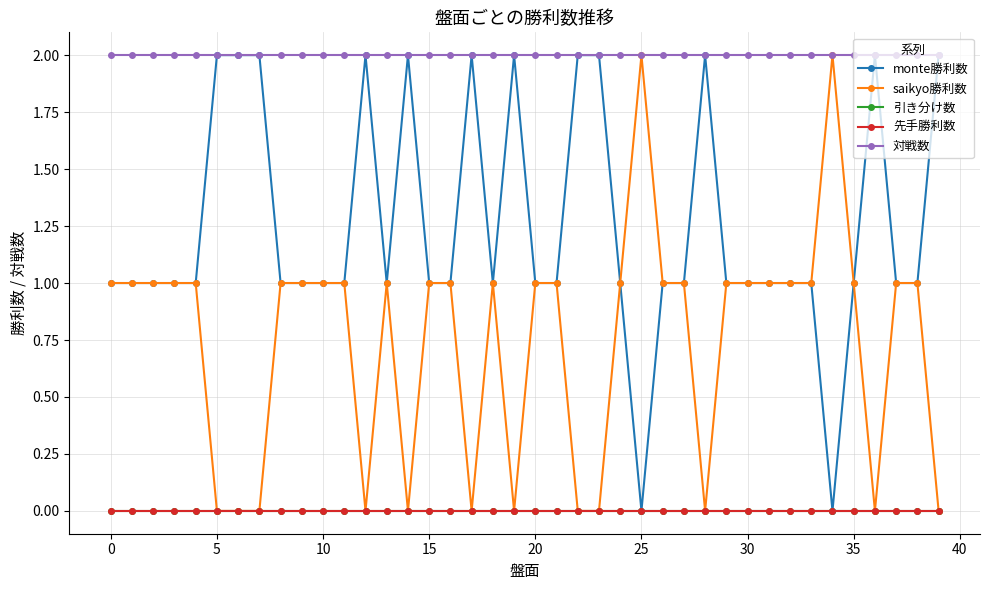

At how many categories does at least one series exceed 0?

40